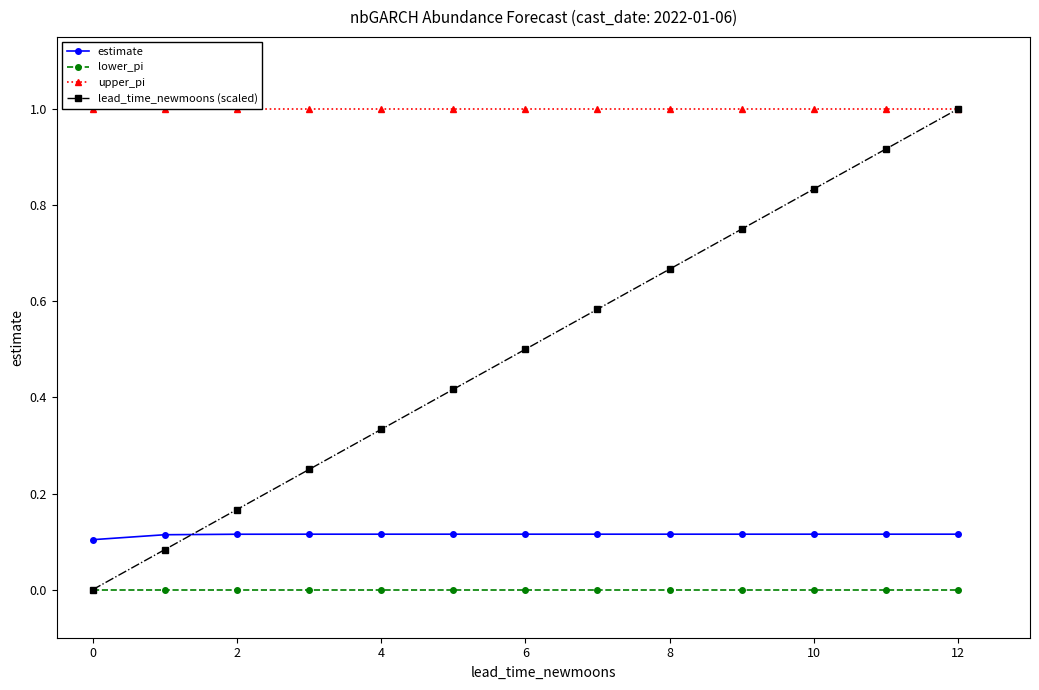

True or false: lower_pi and upper_pi cross at least once.

False